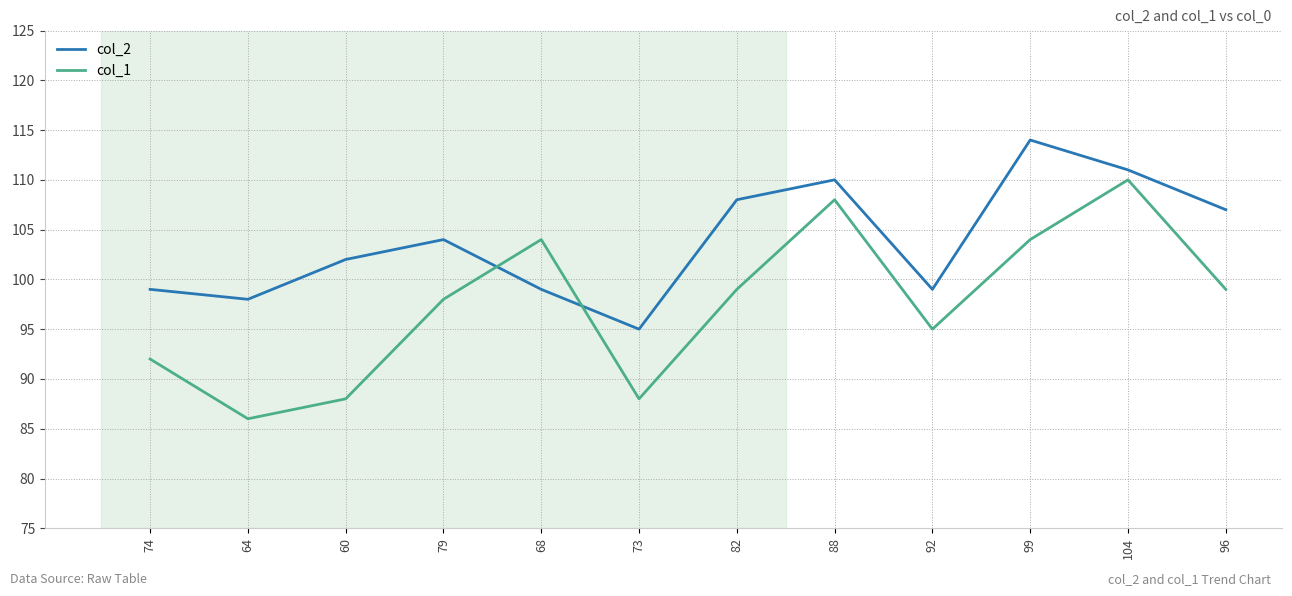

Is the value of col_2 at 88 greater than the value of col_1 at 64?

Yes